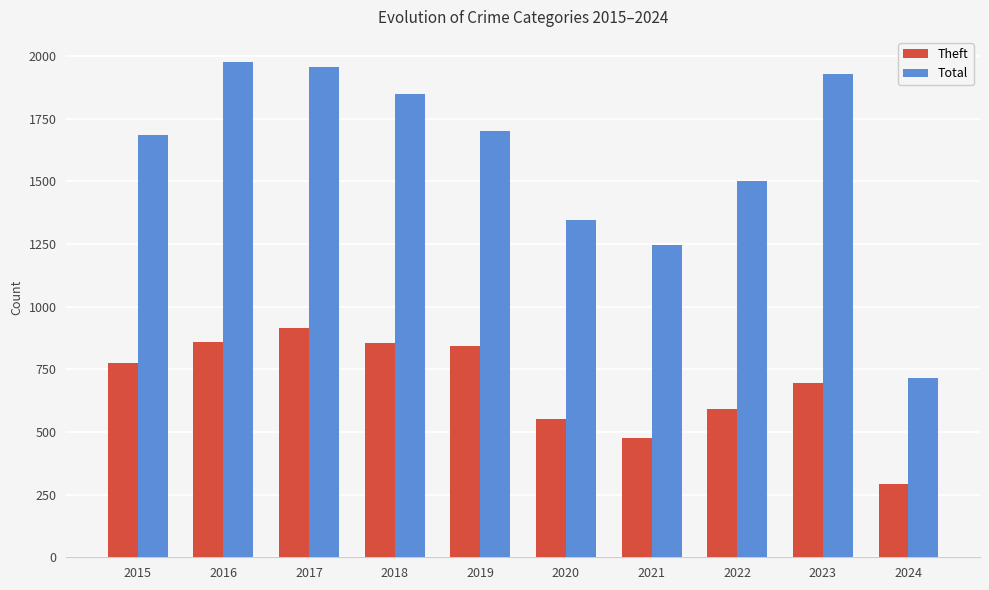

Count the number of categories in the chart.

10